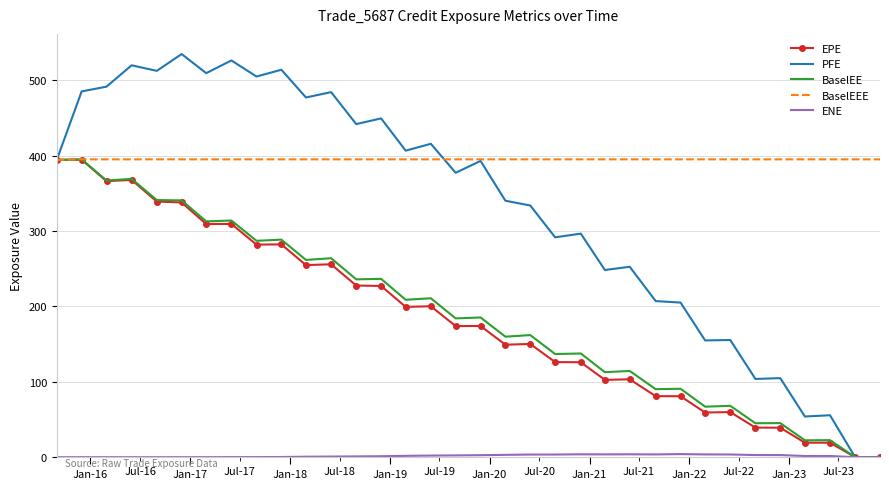

Which series has the widest spread of values?

PFE